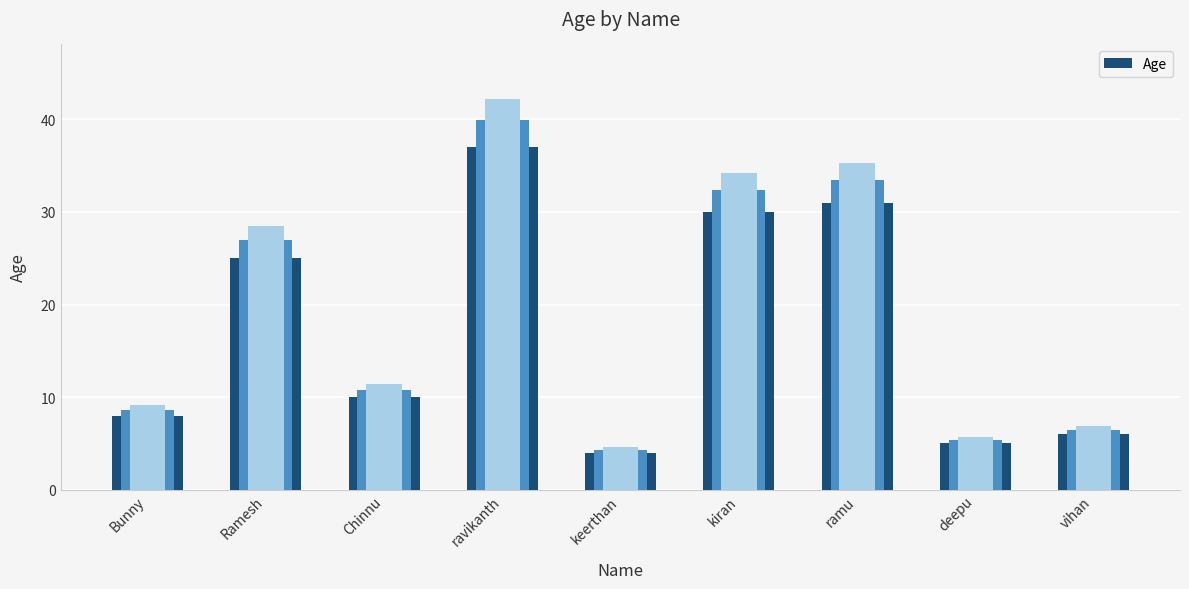

What is the value of the 2nd bar from the left?

25